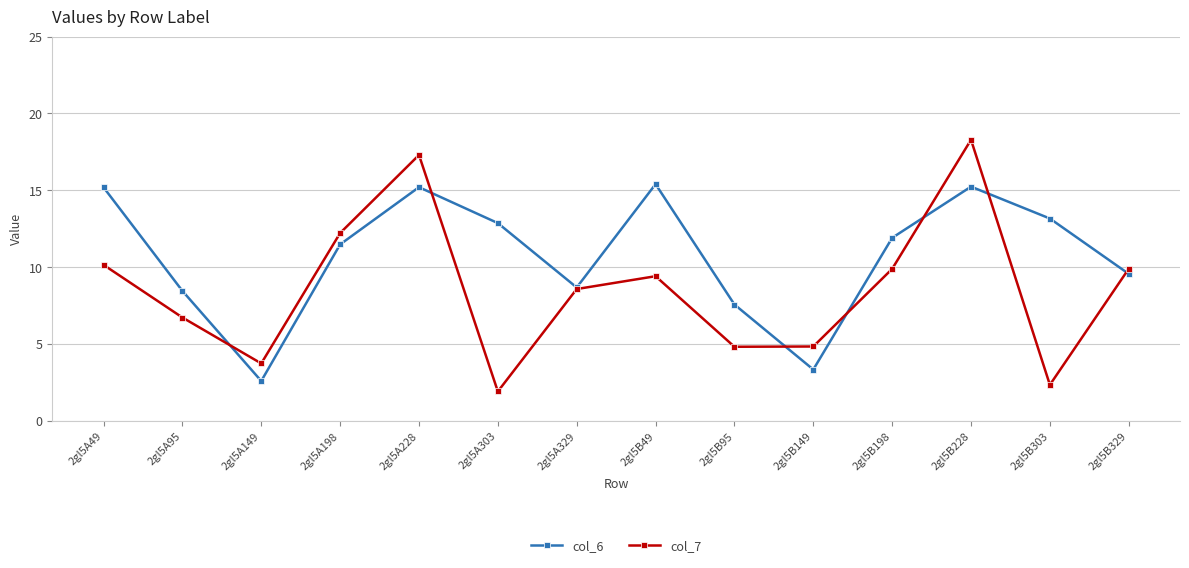

Where is col_6 nearest to the value 9?

2gl5A329